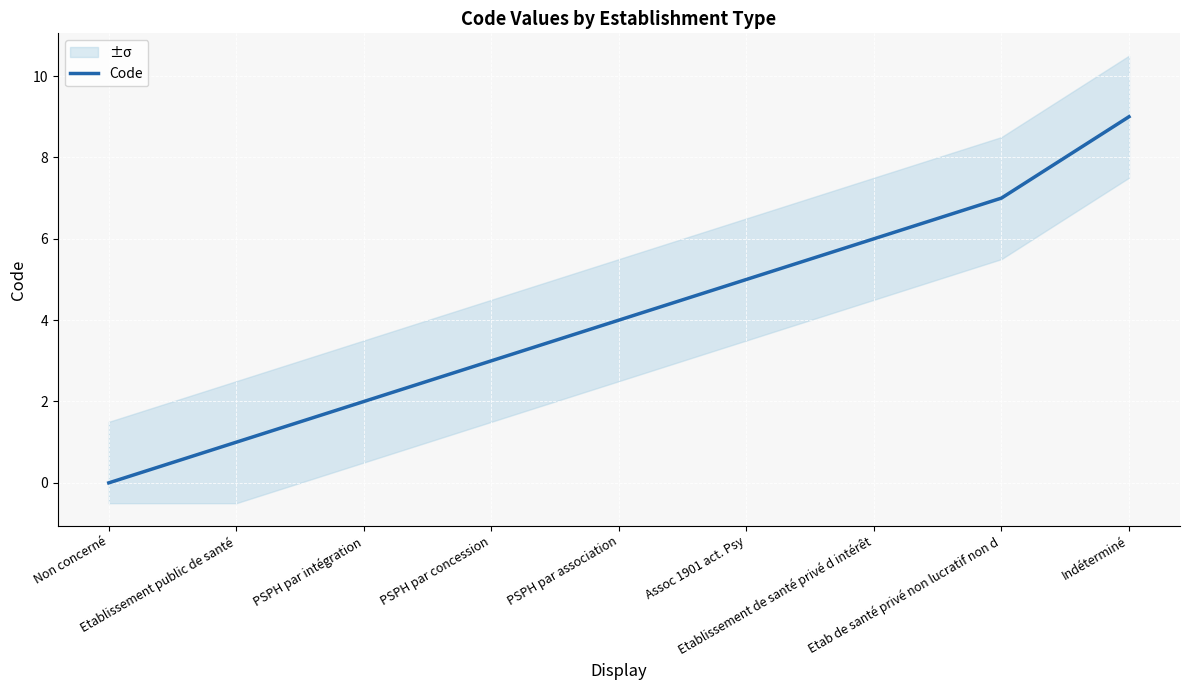

Which category has the lowest value across all series?

Non concerné